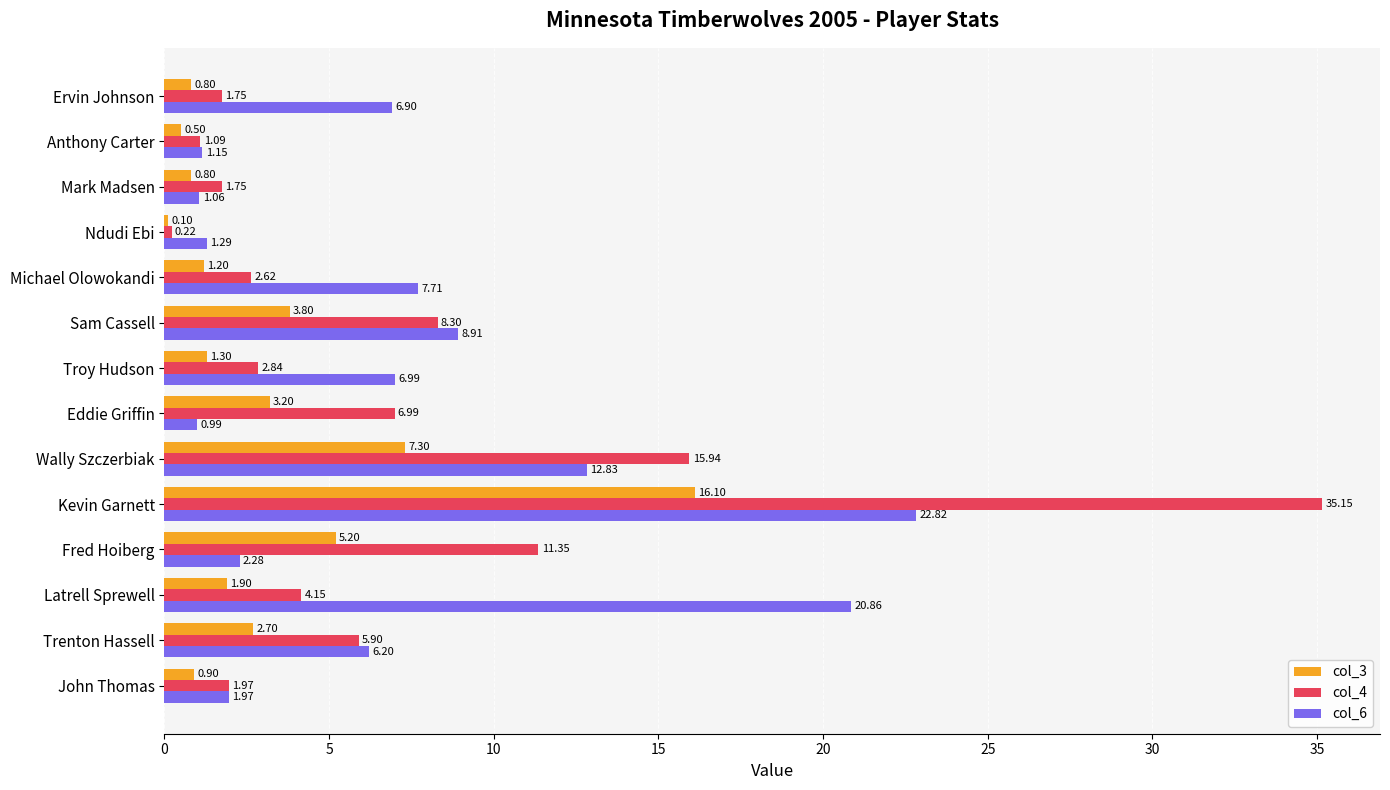

Where is col_4 nearest to the value 17?

Wally Szczerbiak